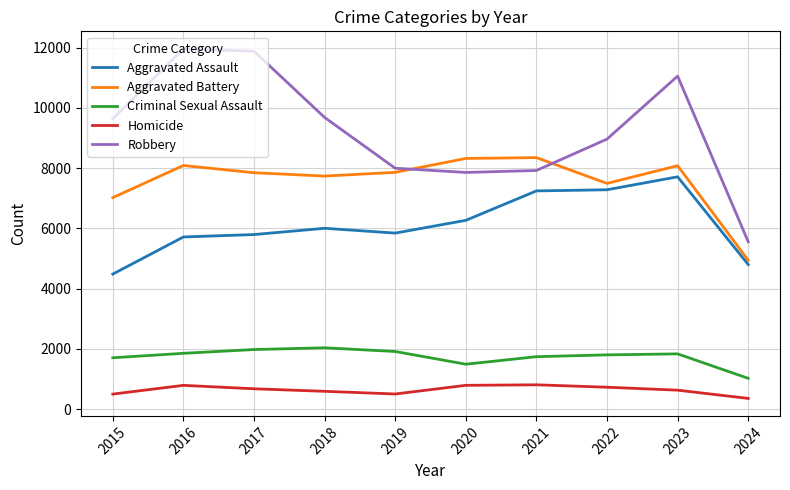

Is the value of Aggravated Battery at 2017 greater than the value of Robbery at 2016?

No